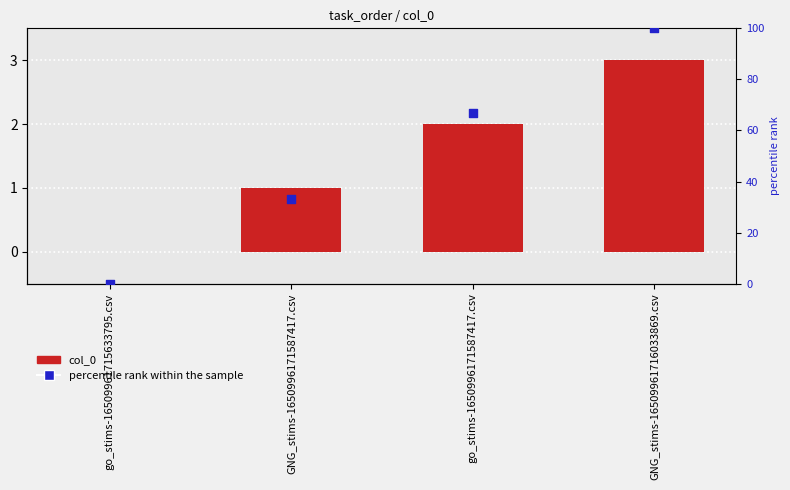

Which series has the largest total across all categories?

percentile rank within the sample